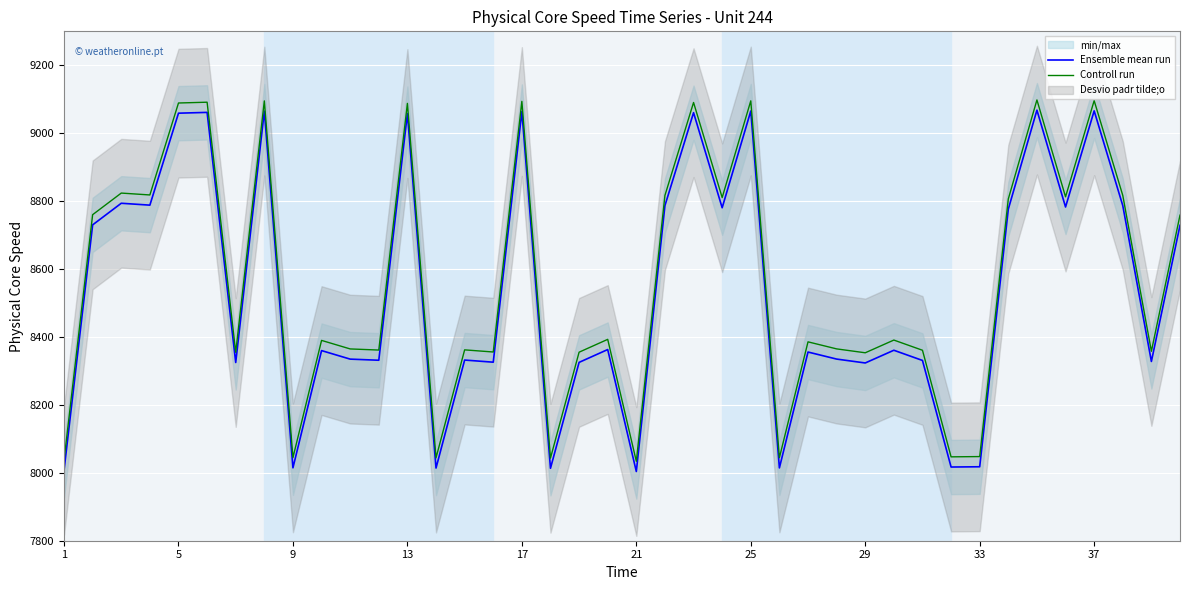

True or false: Controll run and Ensemble mean run cross at least once.

False